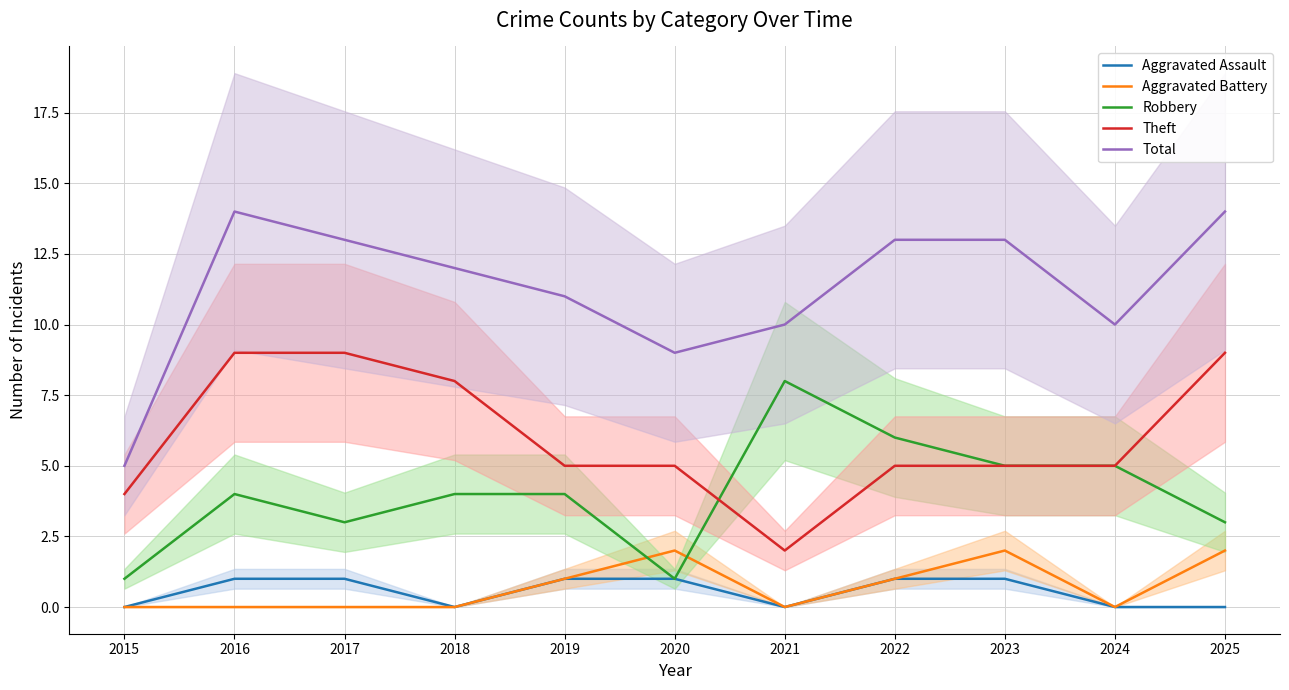

How many values in the Total series are below 12?

5